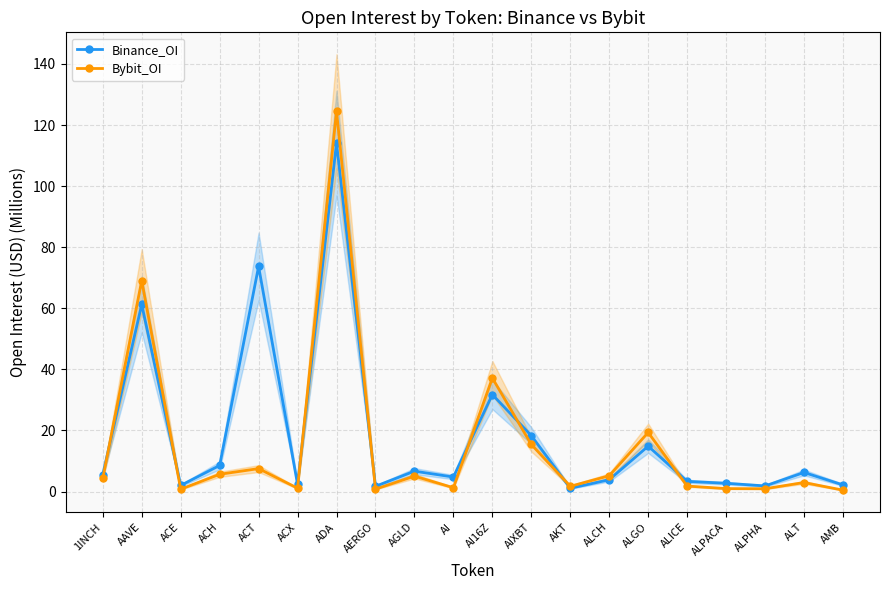

How many data points in Bybit_OI are above 4?

10